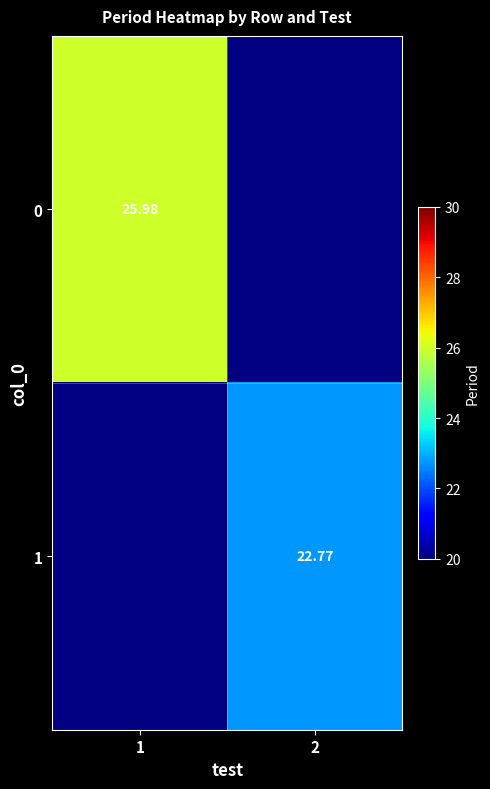

Between 2 and 1, which is larger?

1